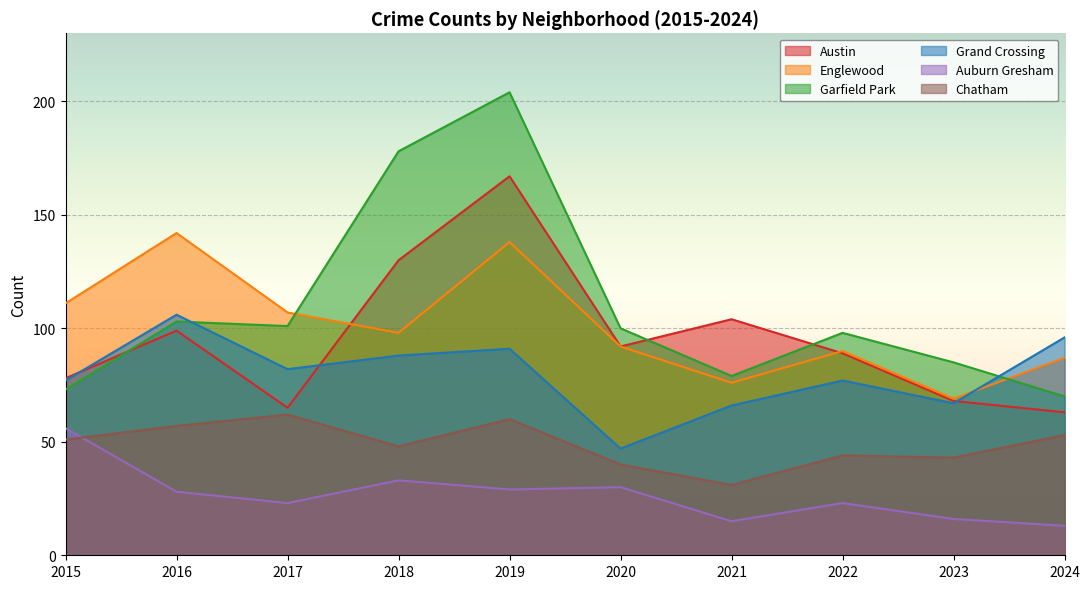

What is the difference between the highest and lowest values at 2020?

70